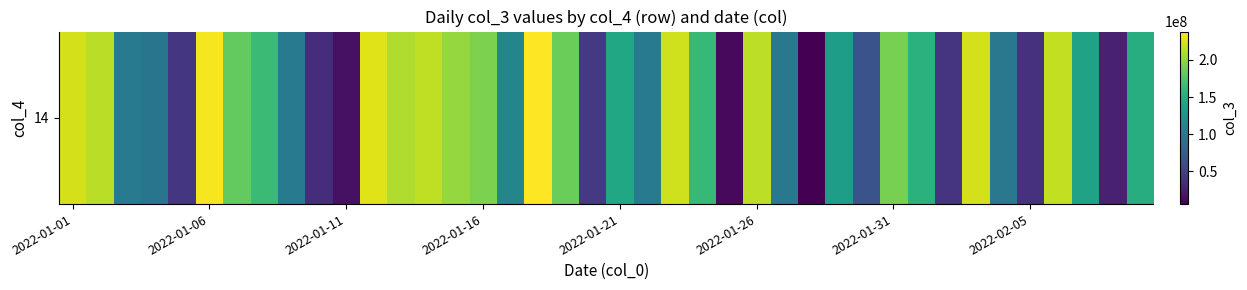

Reading left to right, what are all the values shown in this chart?

223265880	214139944	101732080	95836336	42354600	234896400	182522688	164183528	102190272	36599592	16453096	227143896	210373824	216445080	201789808	192278560	111526232	238218232	185879280	44647888	144691256	101641320	221735272	161998760	11603256	215084640	99385088	6036376	135513624	65587288	190716896	154512752	40991976	223585928	99088936	39219616	216984576	139992496	26901992	150762992